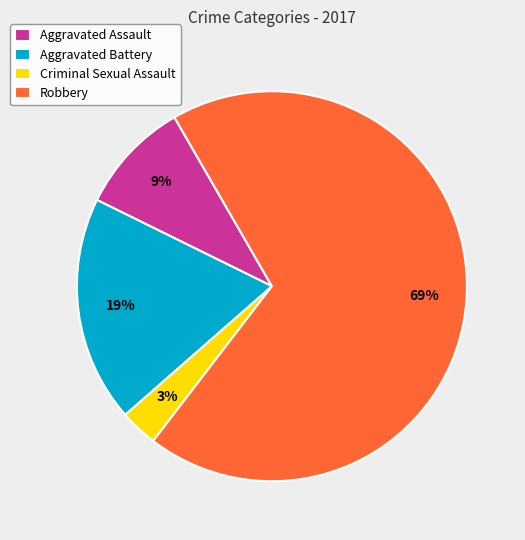

What percentage is the Aggravated Assault slice, to the nearest percent?

9%